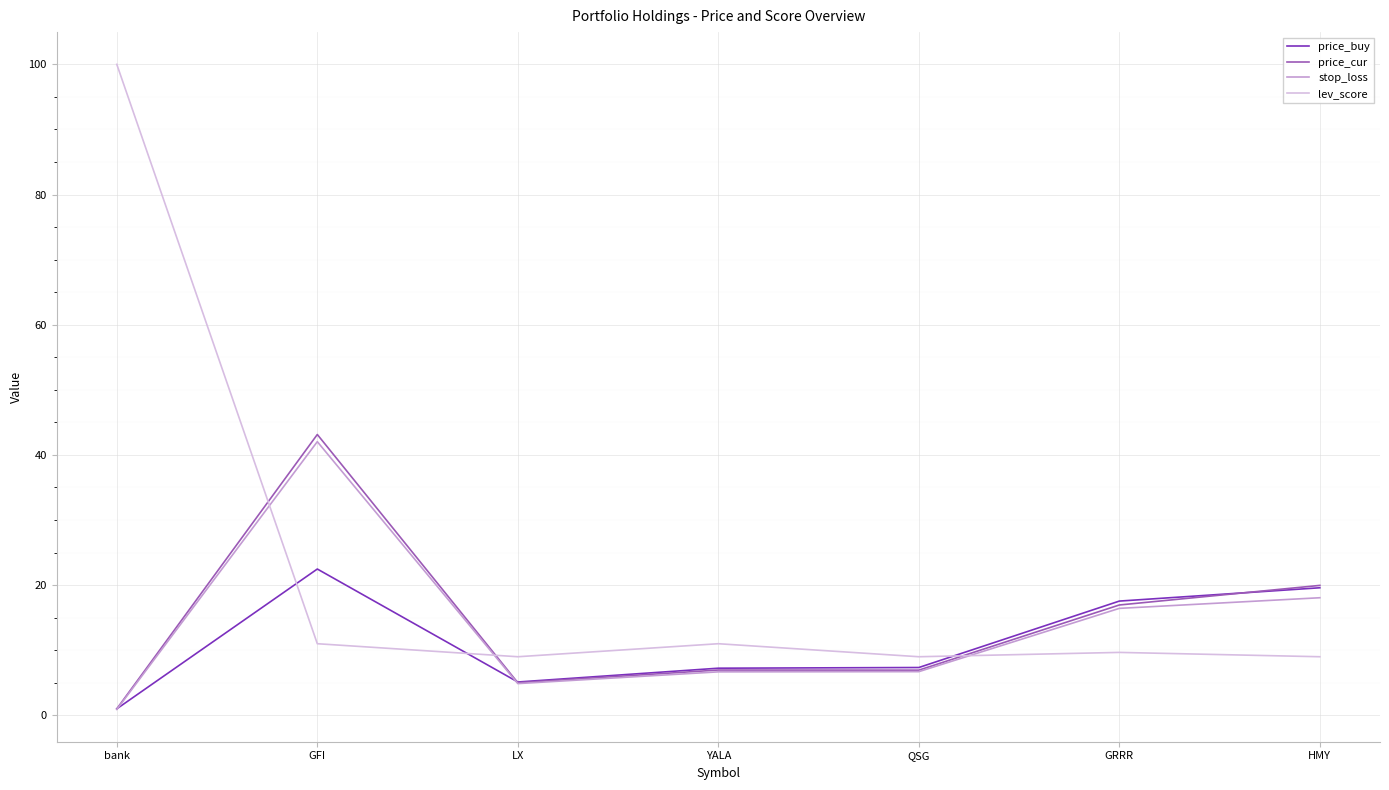

How many times do price_cur and lev_score cross each other?

3